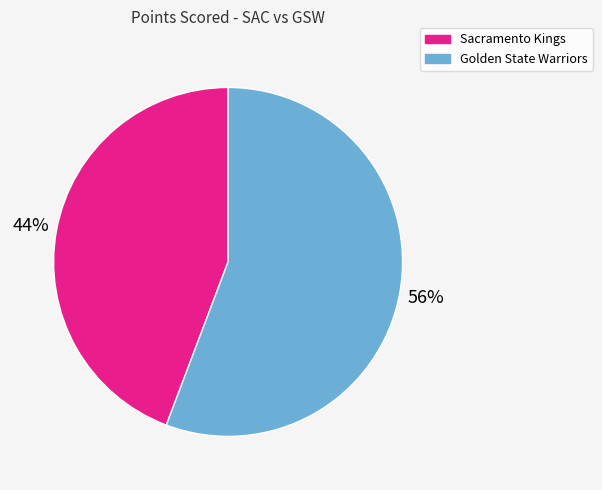

Is it true that Sacramento Kings is 44% of the pie?

True